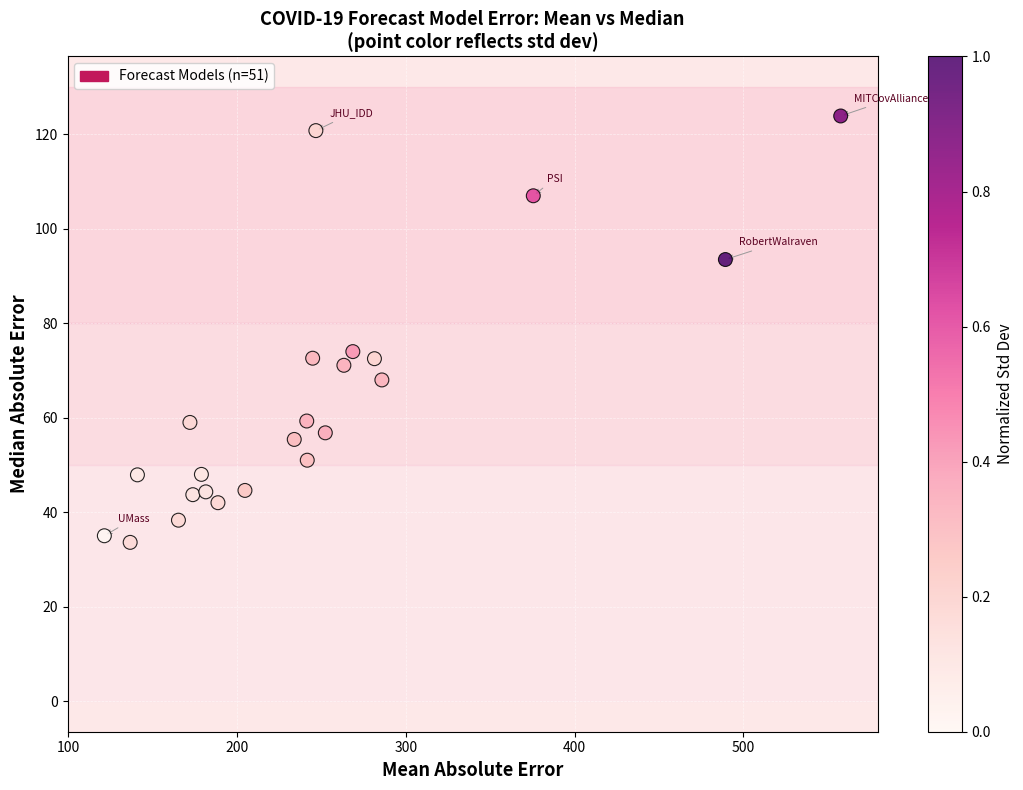

What is the range of X values (max minus min)?

436.2